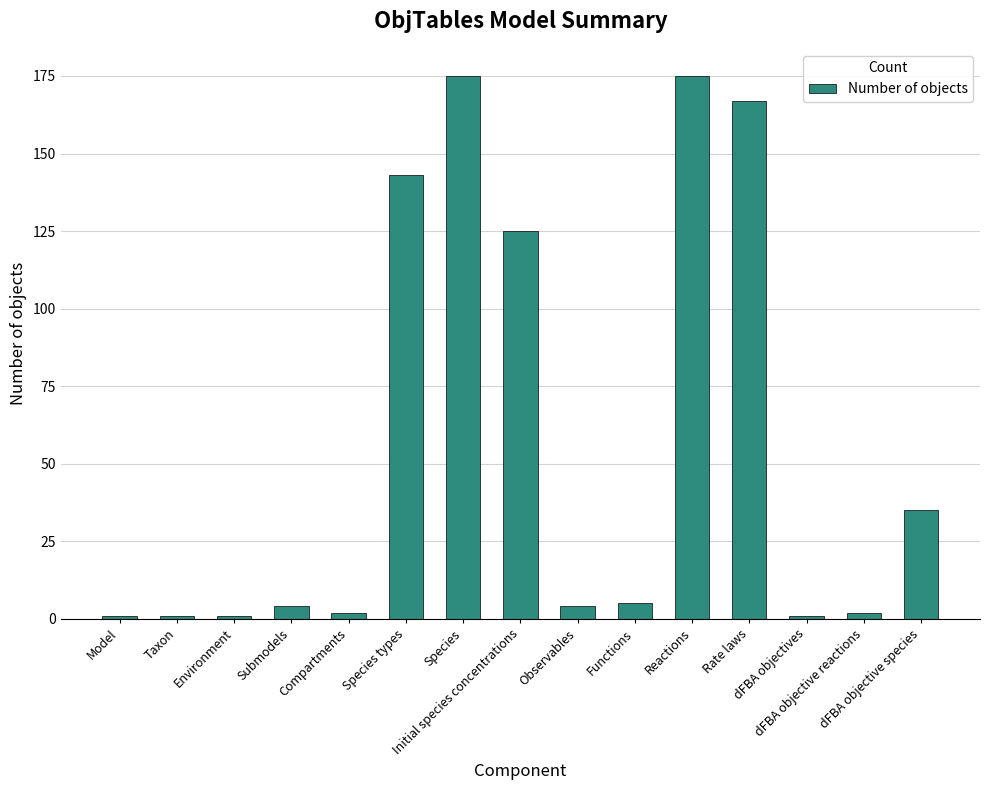

What is the difference between the maximum and second lowest values?

174